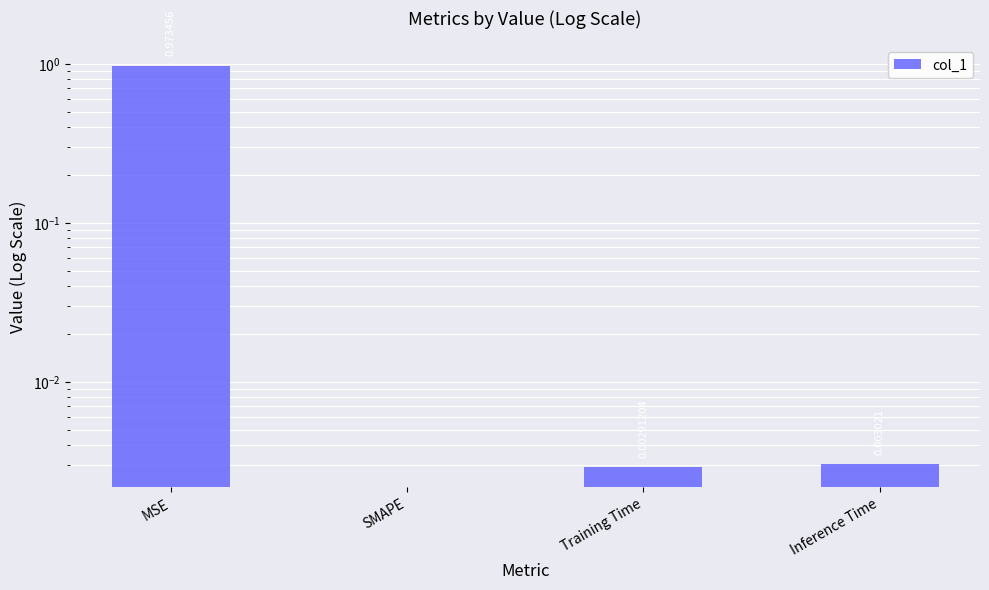

True or false: the data shows 1.4 at MSE.

False